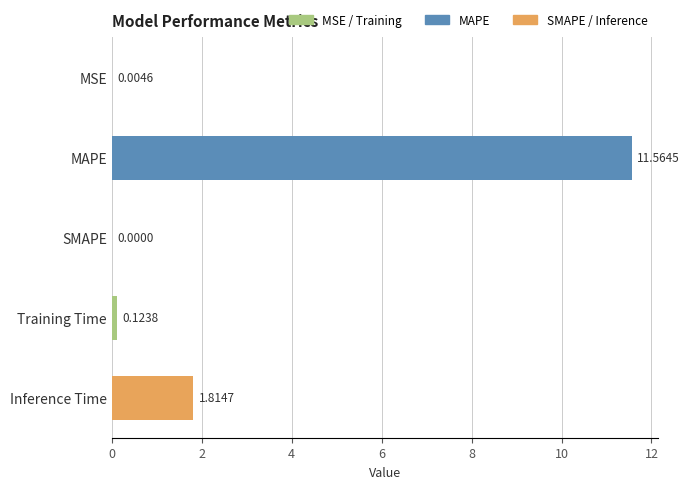

How many values are above zero?

4